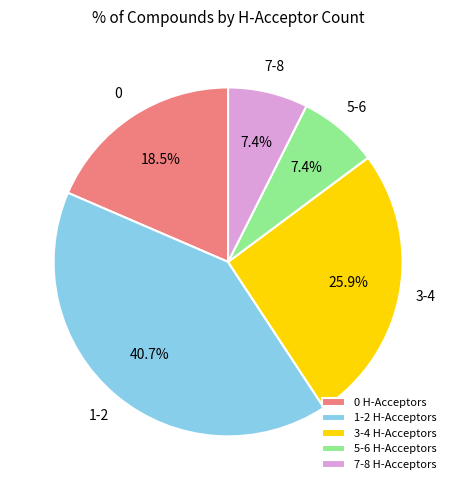

To the nearest percent, what is the difference between the 5-6 and 1-2 slice percentages?

33%